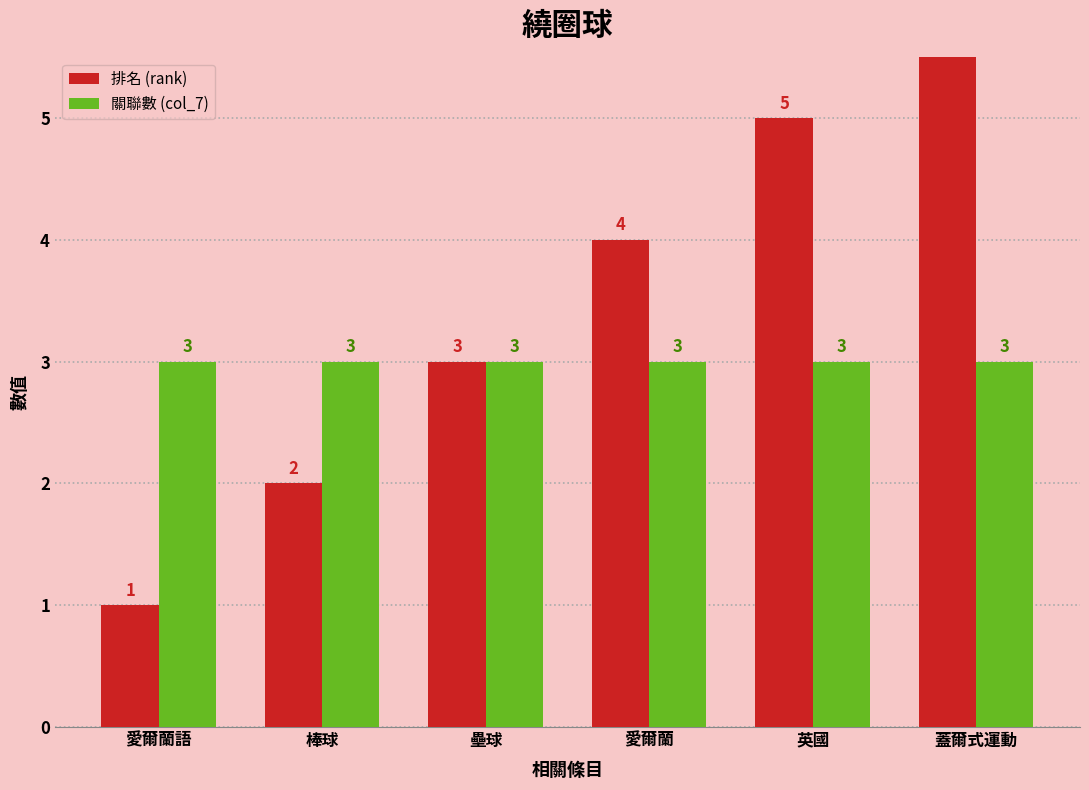

Reading left to right, list all the values displayed in this chart.

排名 (rank): 愛爾蘭語=1	棒球=2	壘球=3	愛爾蘭=4	英國=5	蓋爾式運動=6
關聯數 (col_7): 愛爾蘭語=3	棒球=3	壘球=3	愛爾蘭=3	英國=3	蓋爾式運動=3